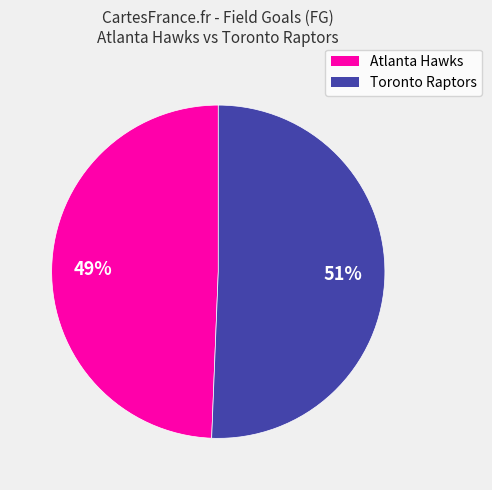

Between Atlanta Hawks and Toronto Raptors, which is larger?

Toronto Raptors